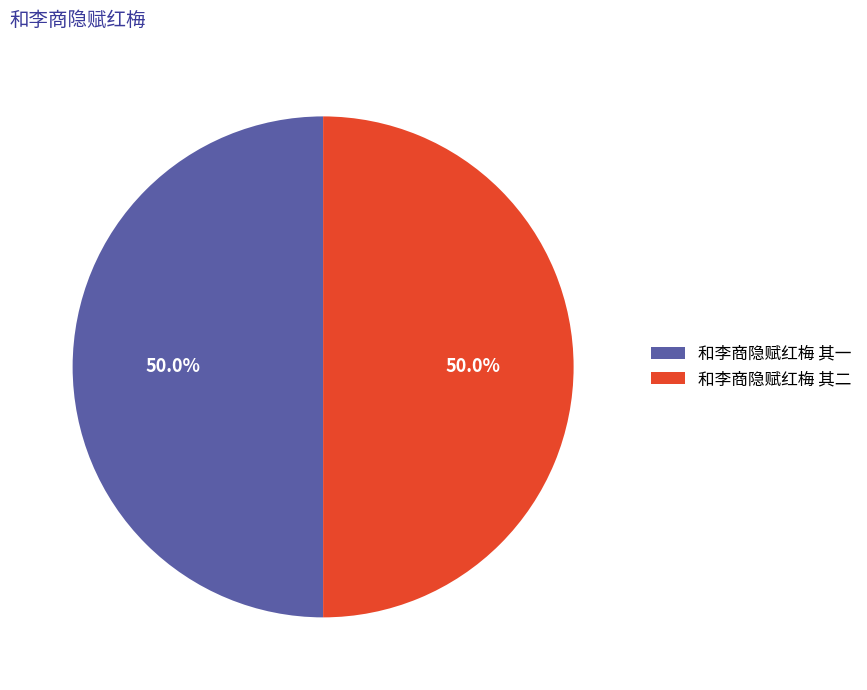

Combined, do 和李商隐赋红梅 其二 and 和李商隐赋红梅 其一 account for over 50%?

Yes